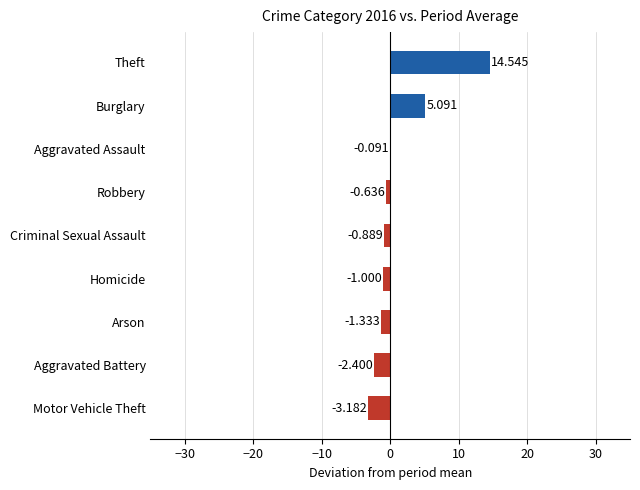

Which category has the highest value across all series?

Theft